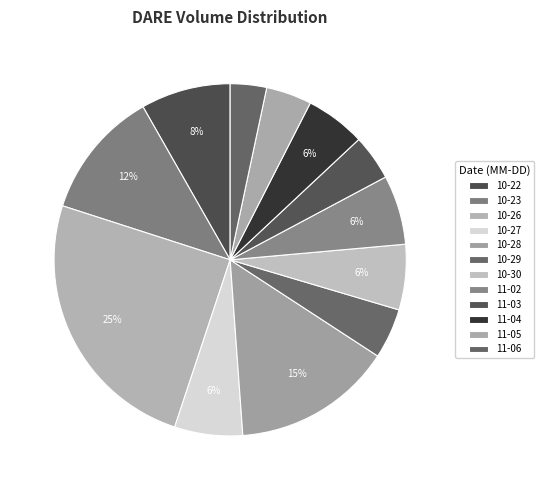

How many slices are in this pie chart?

12